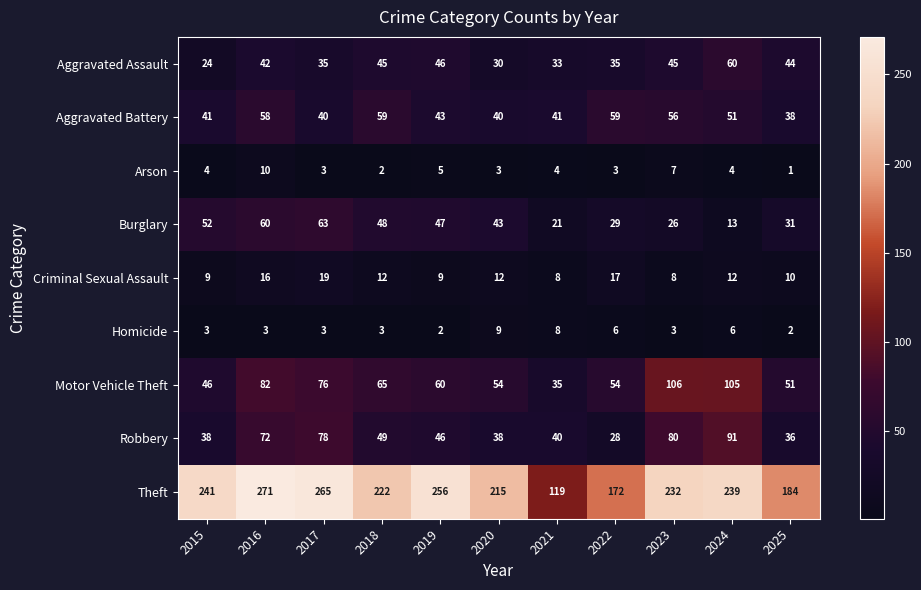

Read the Aggravated Assault value at 2025, to the nearest 5.

45